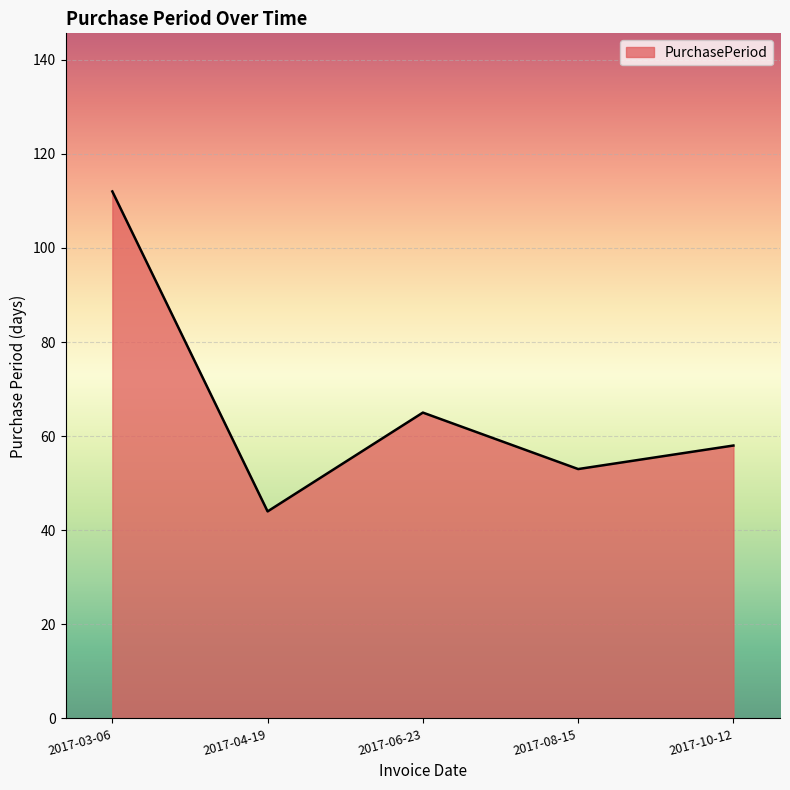

Count the number of data series in this chart.

1